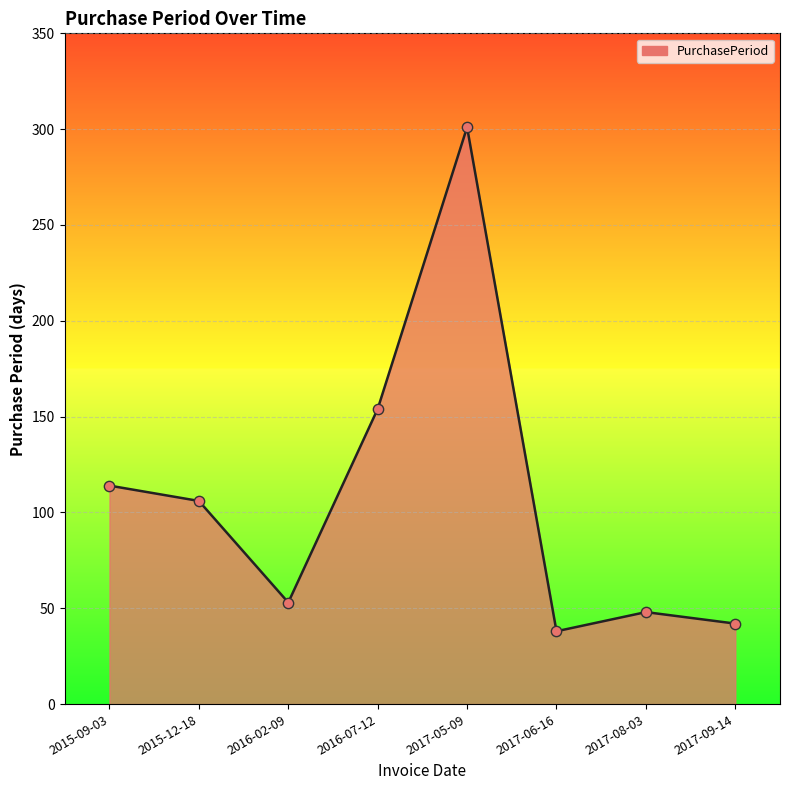

What is the ratio of the value at 2015-09-03 to the value at 2017-06-16?

3.0